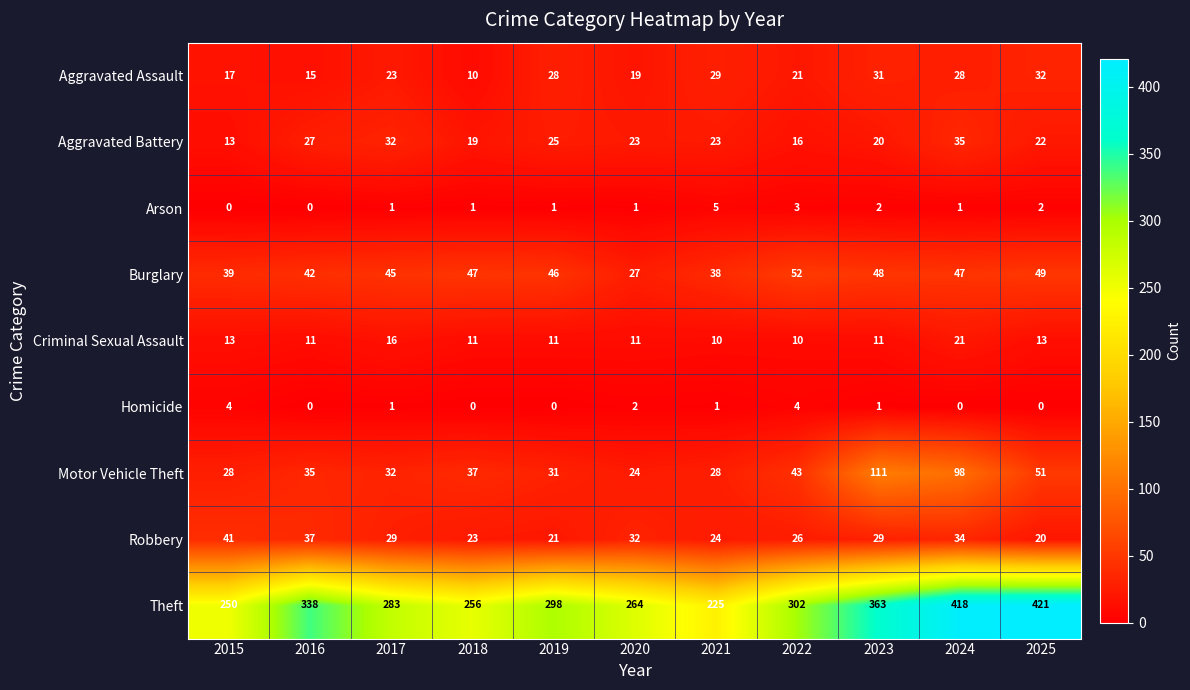

Where does the Robbery series first go above 29?

2015